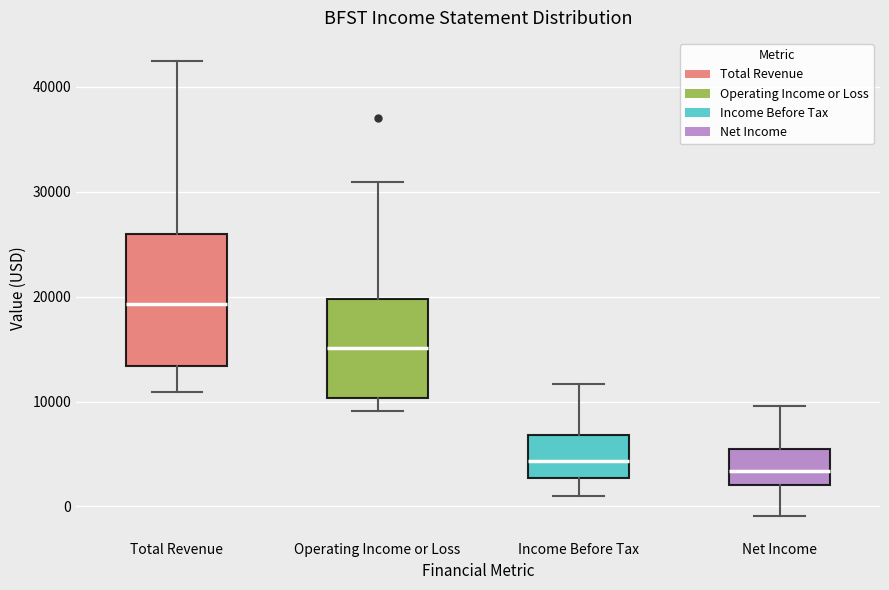

Reading left to right, transcribe this box plot: for each box, give where its median line is, the range the box spans, and where its two whiskers end, as read against the y-axis. The values are not printed on the chart, so give them approximately, as read against the axis.

Total Revenue: median 19000, box 13000 to 26000, whiskers 11000 to 43000
Operating Income or Loss: median 15000, box 10000 to 20000, whiskers 9000 to 31000
Income Before Tax: median 4000, box 3000 to 7000, whiskers 1000 to 12000
Net Income: median 3000, box 2000 to 6000, whiskers -1000 to 10000